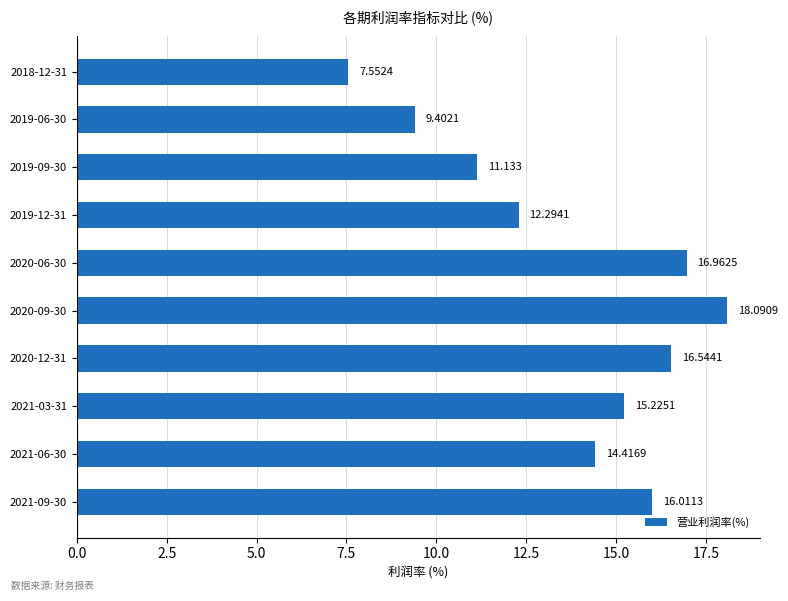

At which category does the chart reach its peak across all series?

2020-09-30